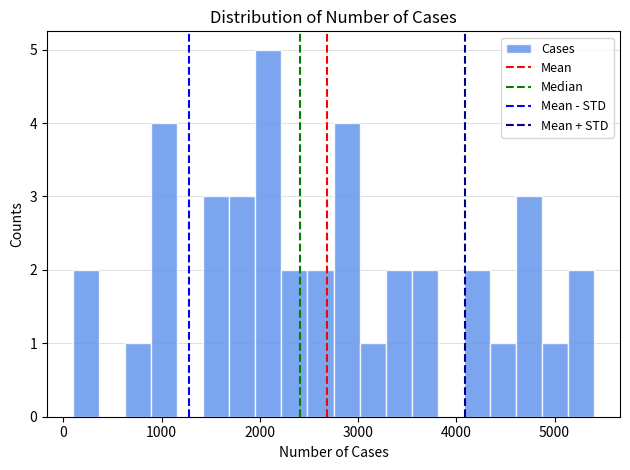

Read against the x-axis, roughly where is the centre of the tallest bar?

2100